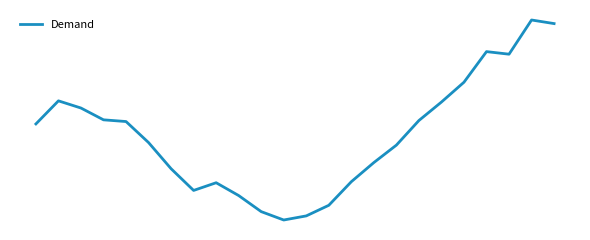

Reading left to right, list all the values displayed in this chart.

4557	4692	4650	4581	4571	4448	4295	4168	4213	4138	4044	3995	4019	4081	4219	4331	4433	4577	4685	4801	4980	4965	5165	5144